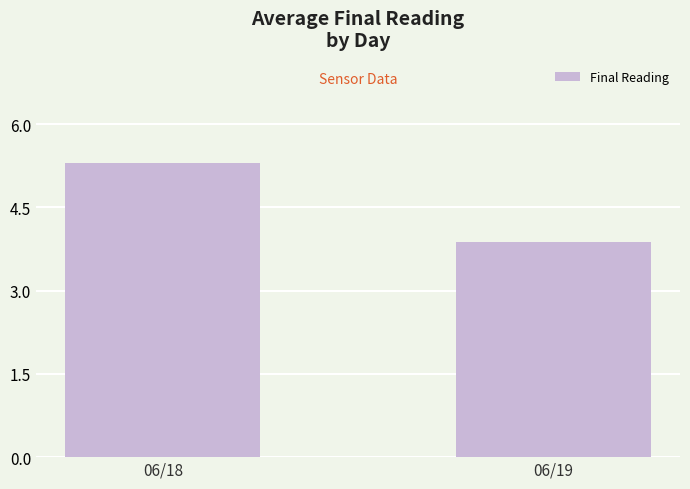

Approximately how many times larger is the value at 06/18 compared to 06/19?

1.4